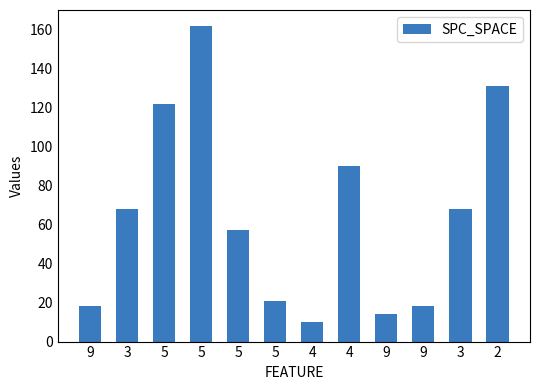

Count the number of data series in this chart.

1